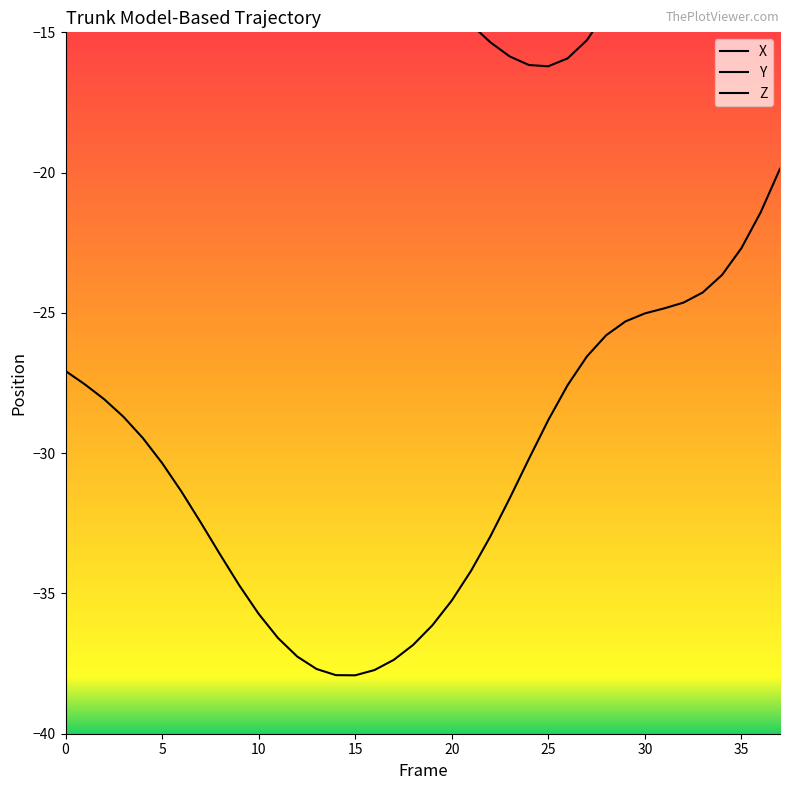

What is the difference between the second highest and minimum values in the Y series?

17.2